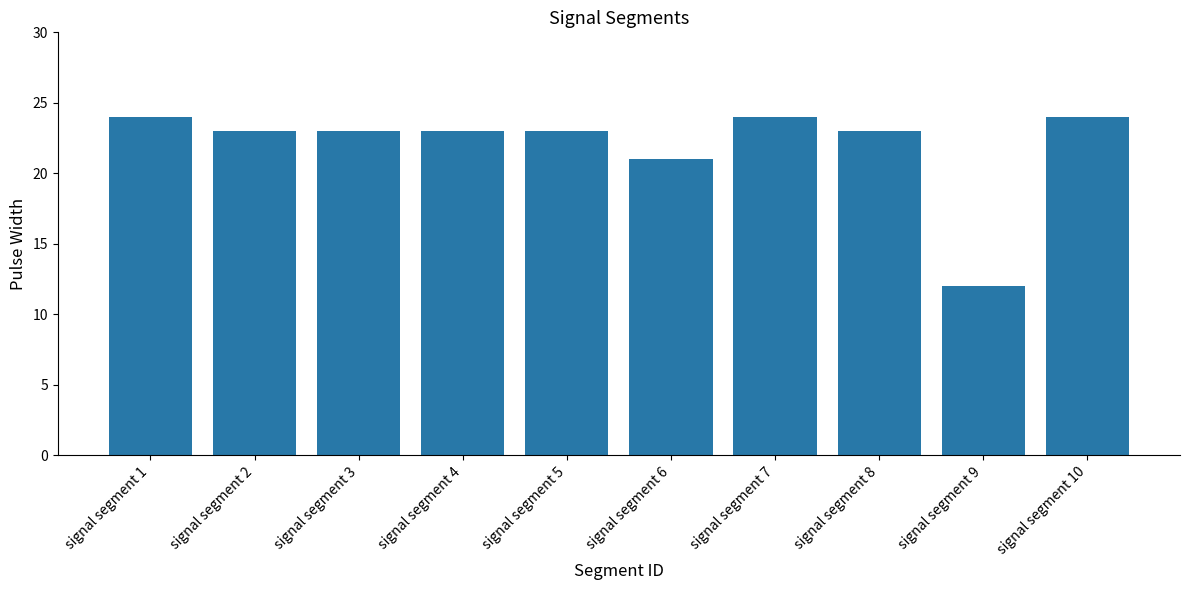

What is the average value?

22